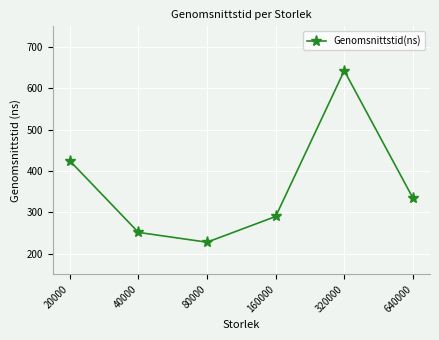

Reading right to left, what are all the values shown in this chart?

640000=334.8	320000=642.7	160000=289.9	80000=227.7	40000=251.4	20000=424.5